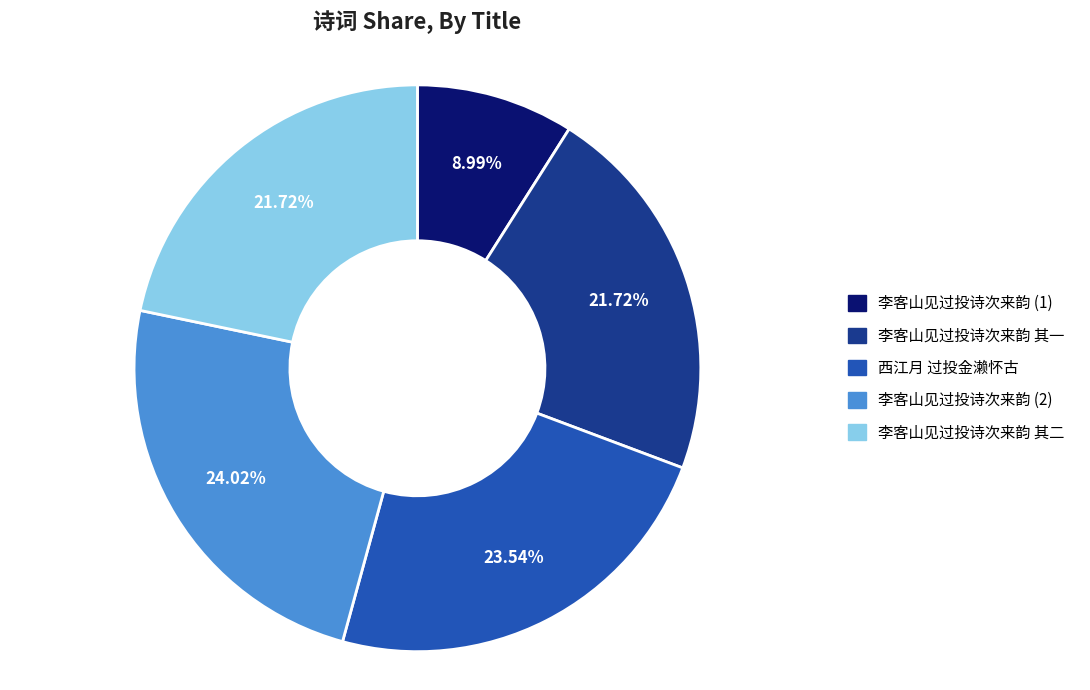

Approximately how many times larger is the value at 李客山见过投诗次来韵 其一 compared to 李客山见过投诗次来韵 (1)?

2.4